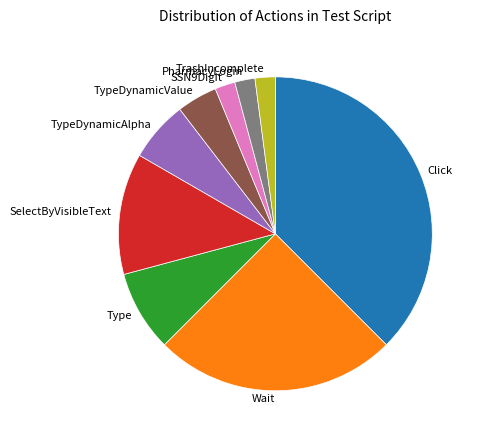

Is it true that PharmacyLogin is 16% of the pie?

False